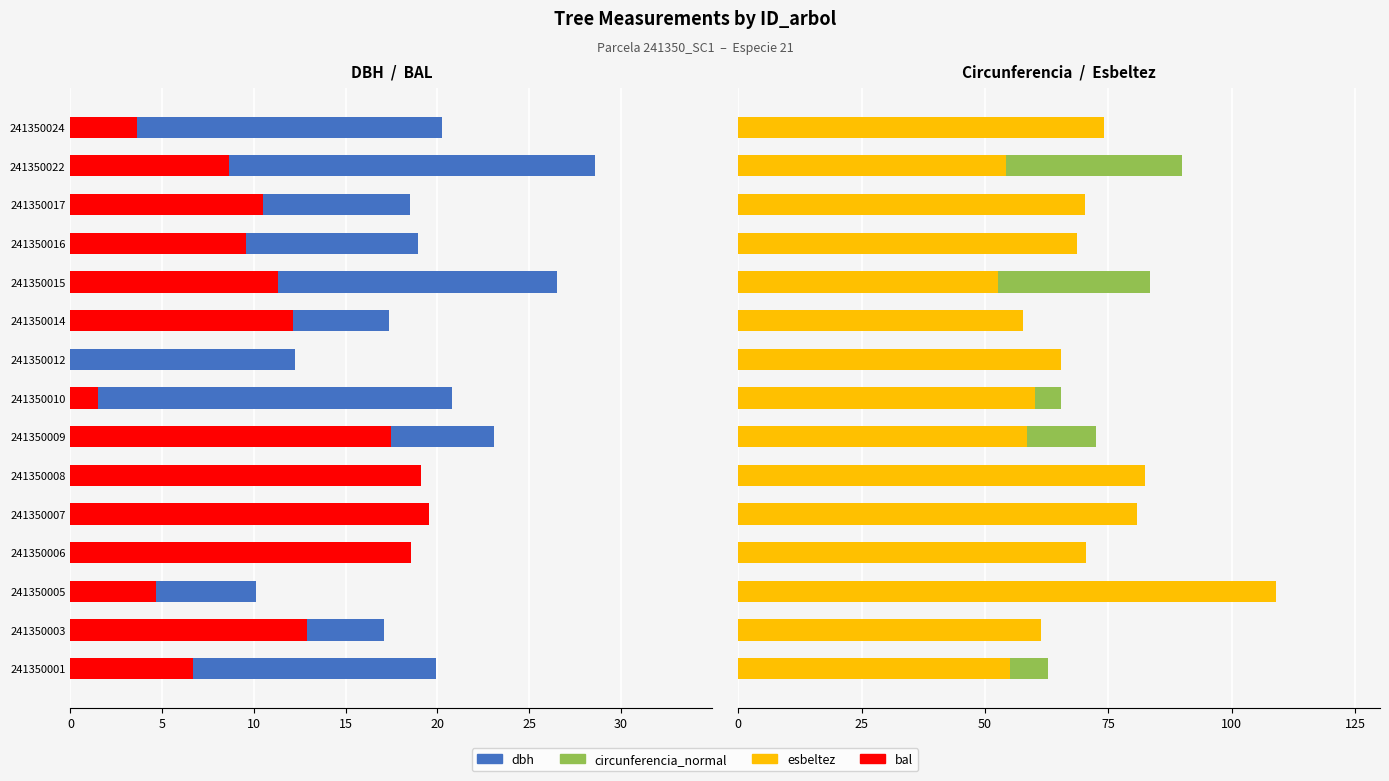

What is the average value of the circunferencia_normal series?

57.4